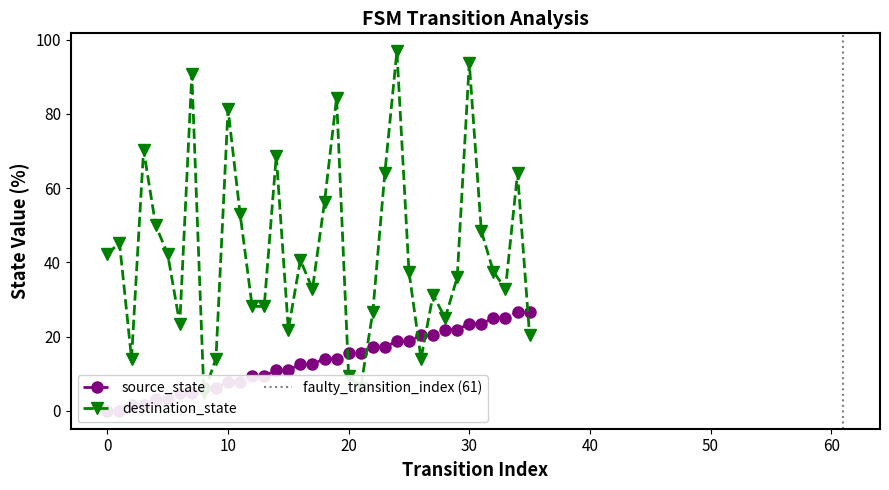

Which series has the widest spread of values?

destination_state